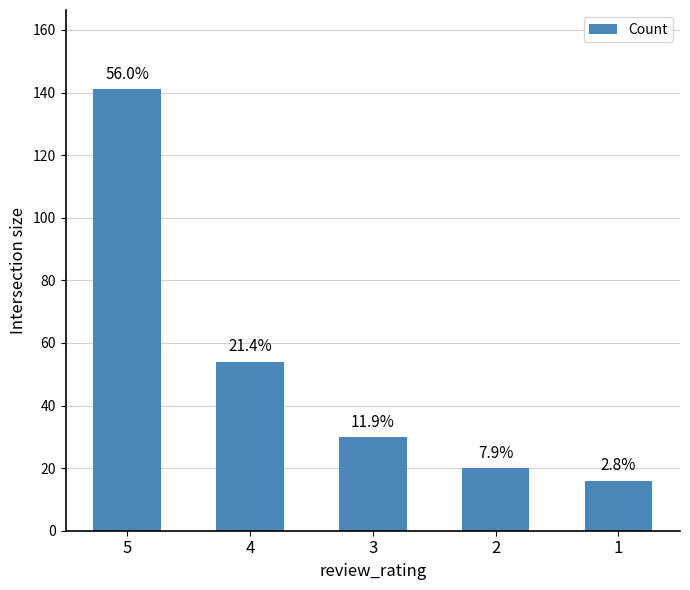

How many bars are there in total?

5